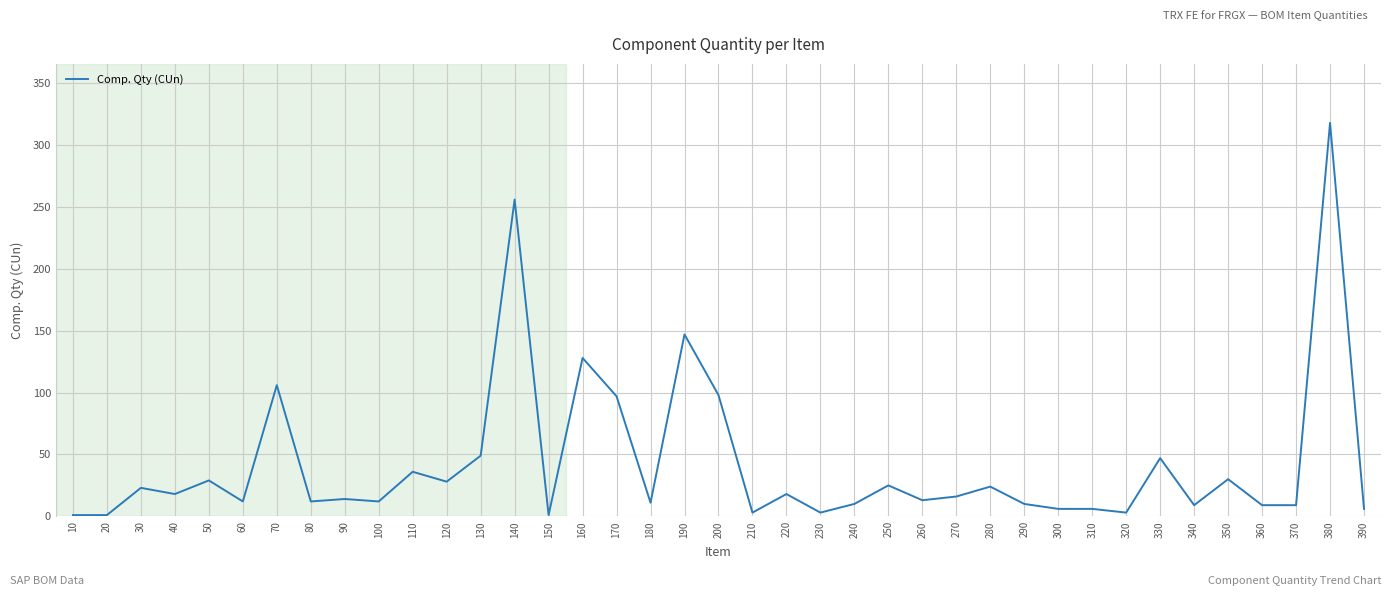

Which category has the highest value across all series?

380